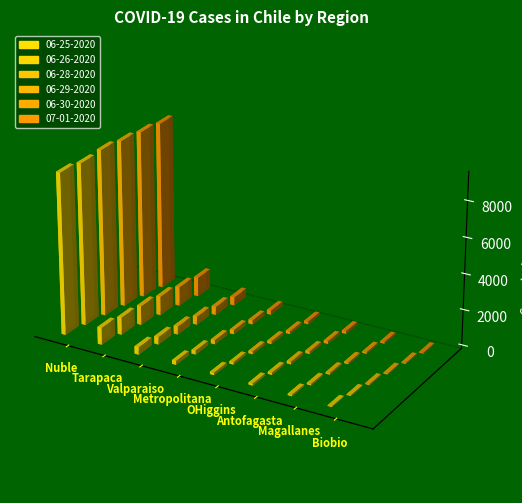

At which category is the sum across all series the highest?

Nuble